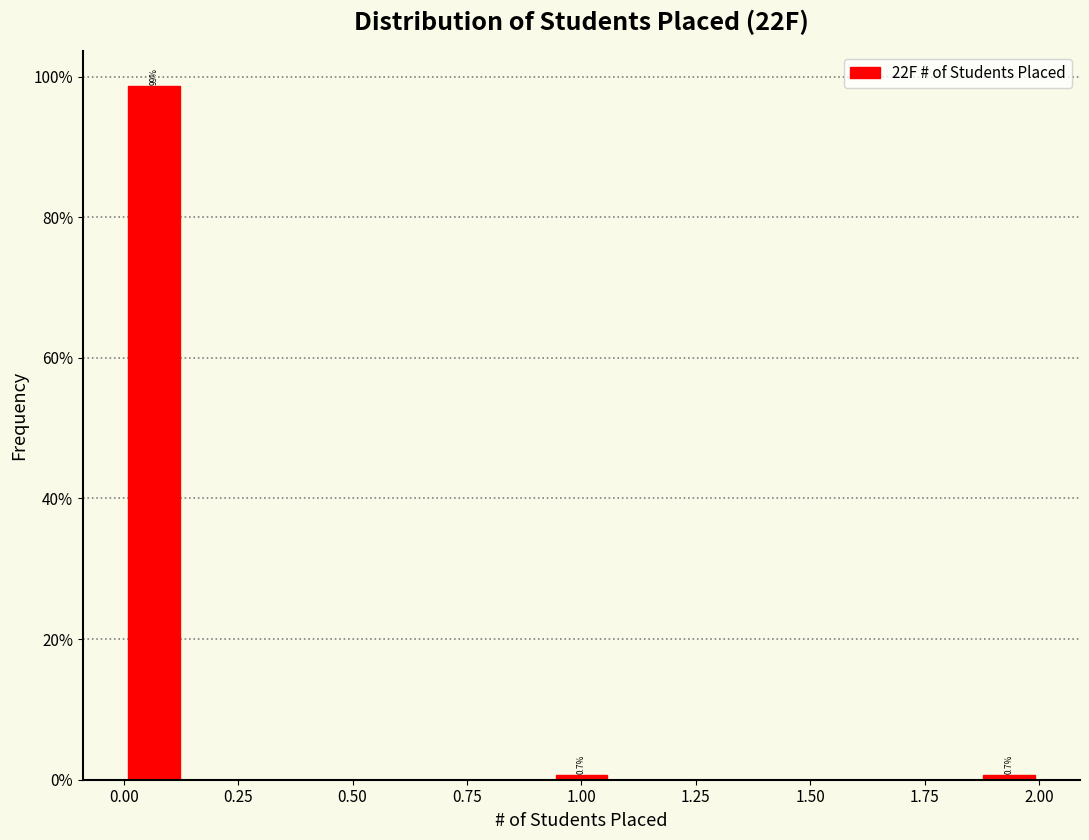

Around what value on the x-axis is the tallest bar? Give the approximate position of its centre, as read against the axis.

0.05